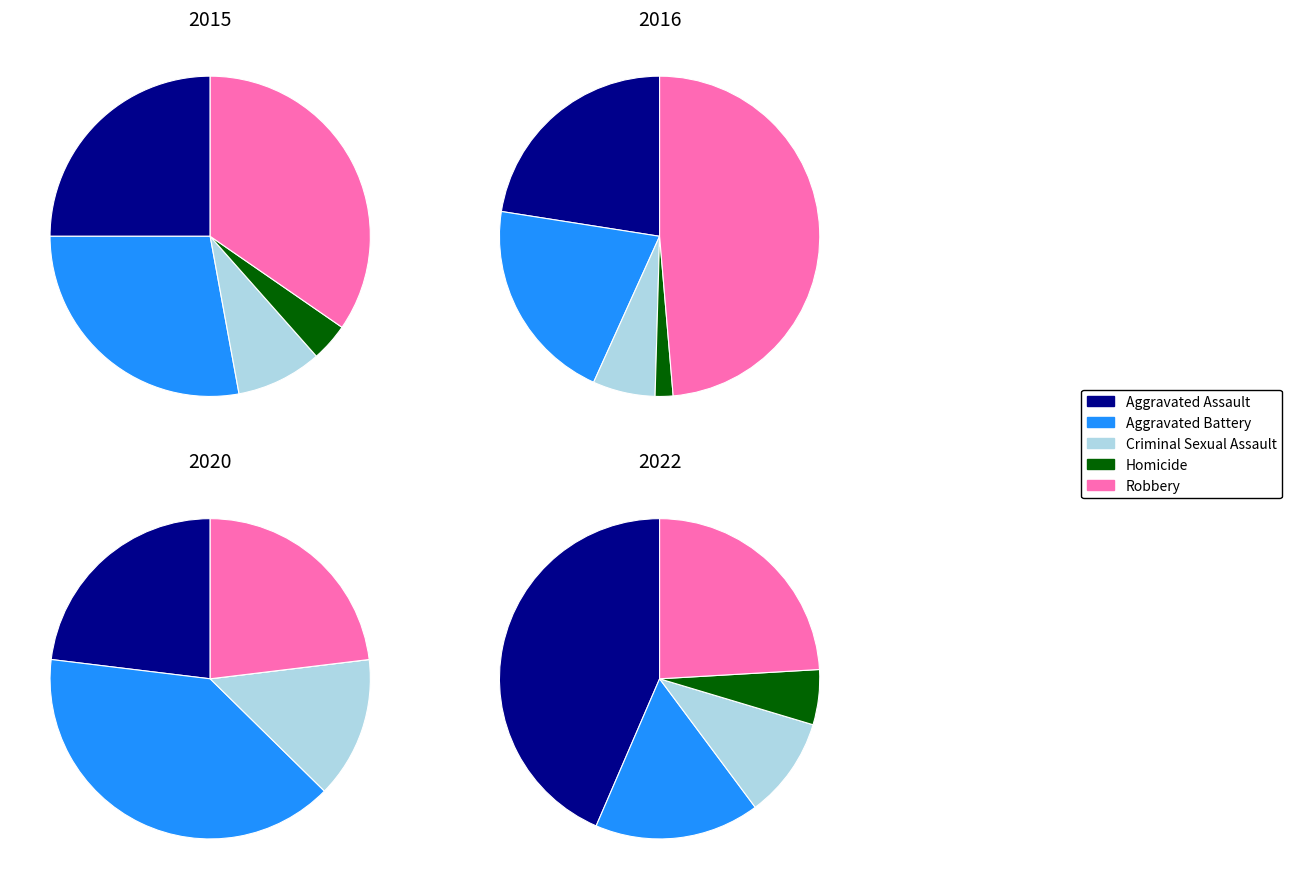

Does 2 account for over 50% of the chart?

No